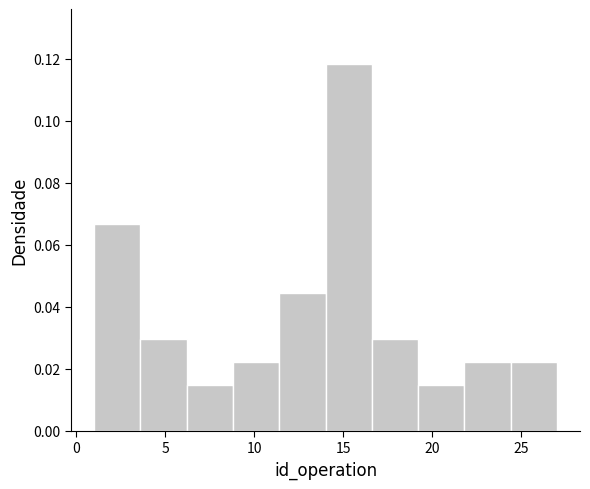

Which range on the x-axis has the tallest bar?

14.0 to 16.6